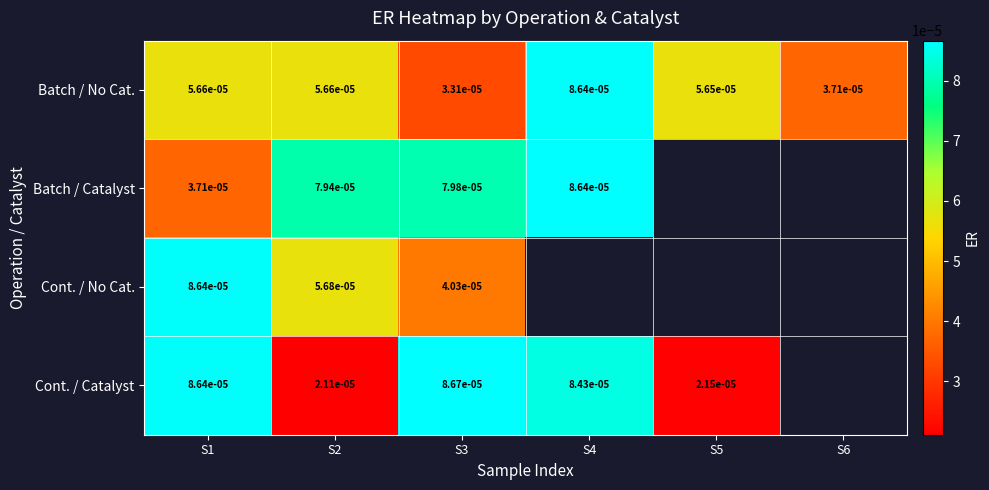

Count the number of categories in the chart.

6